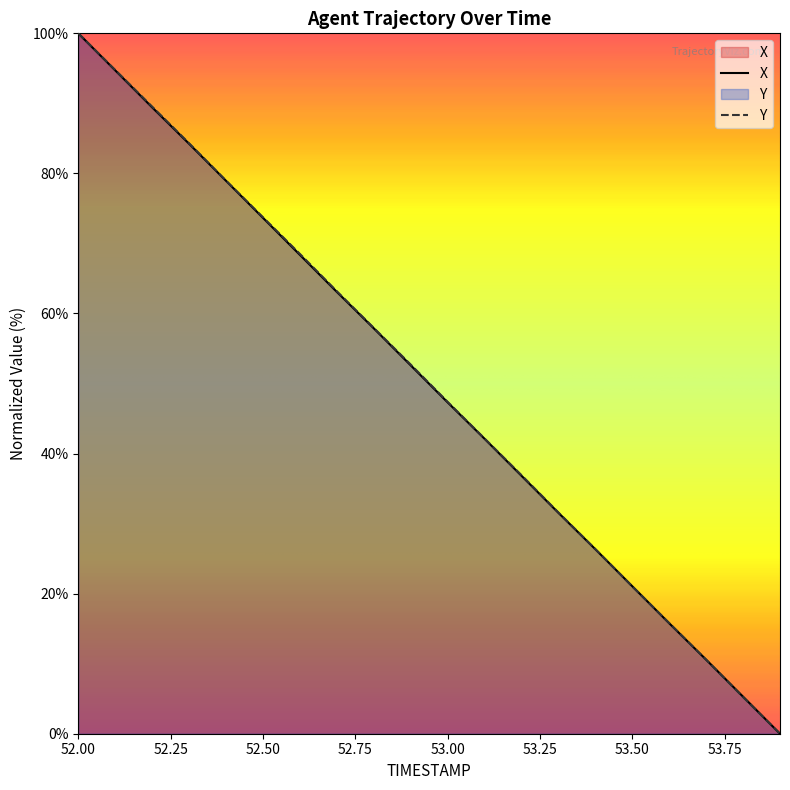

Rank the series by their maximum value, from lowest to highest.

X, Y